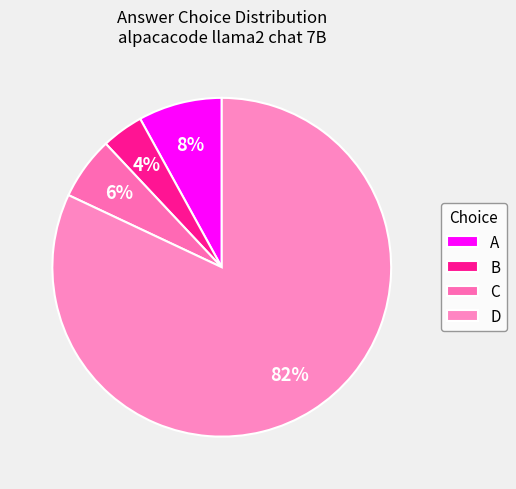

What percentage is the B slice, to the nearest percent?

4%